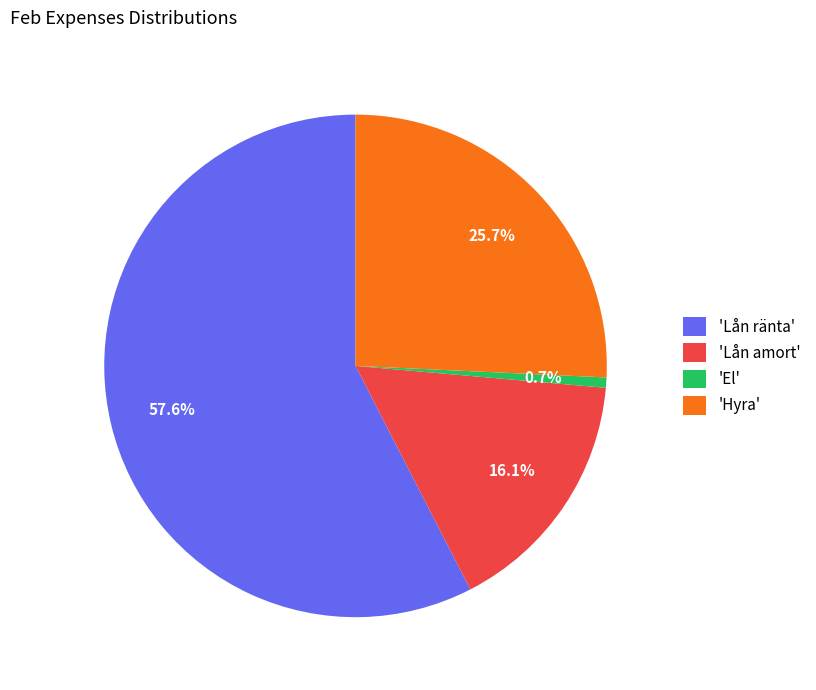

To the nearest percent, what is the average slice percentage?

25%